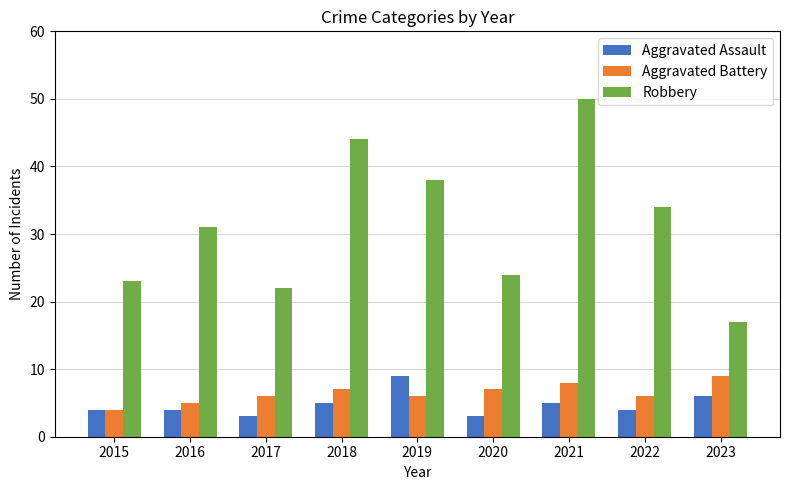

True or false: Aggravated Battery has a value of 10 at 2022.

False